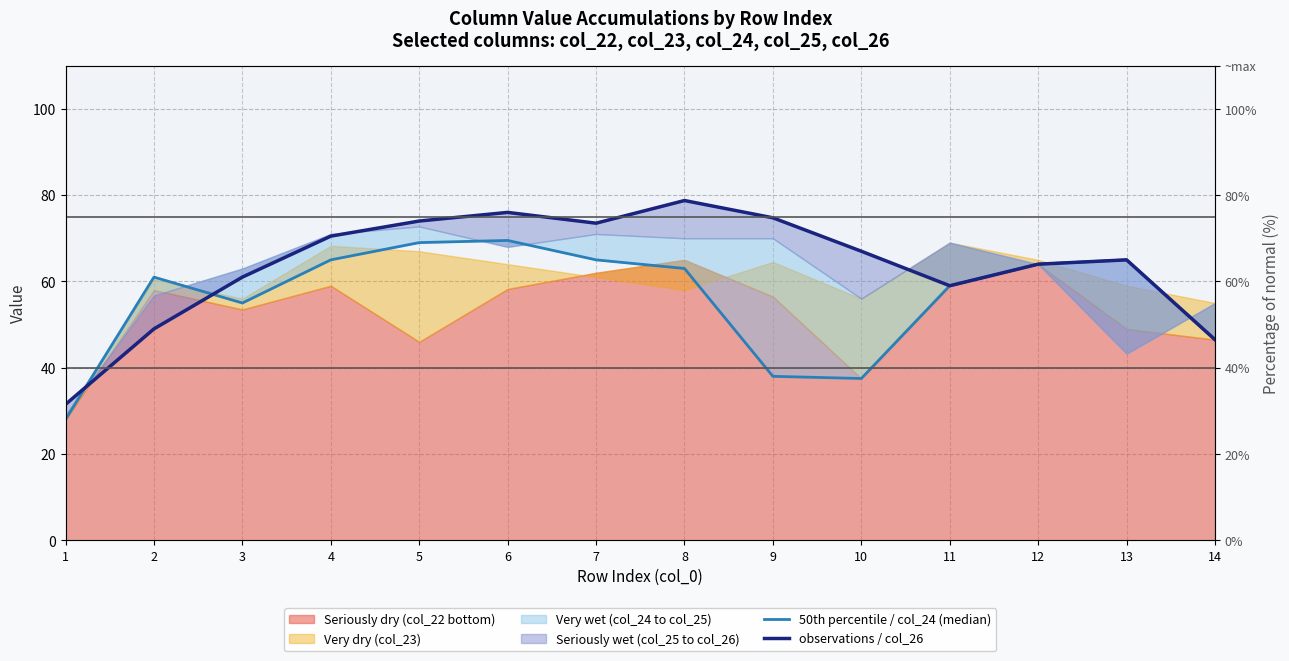

At which category is the sum across all series the highest?

6